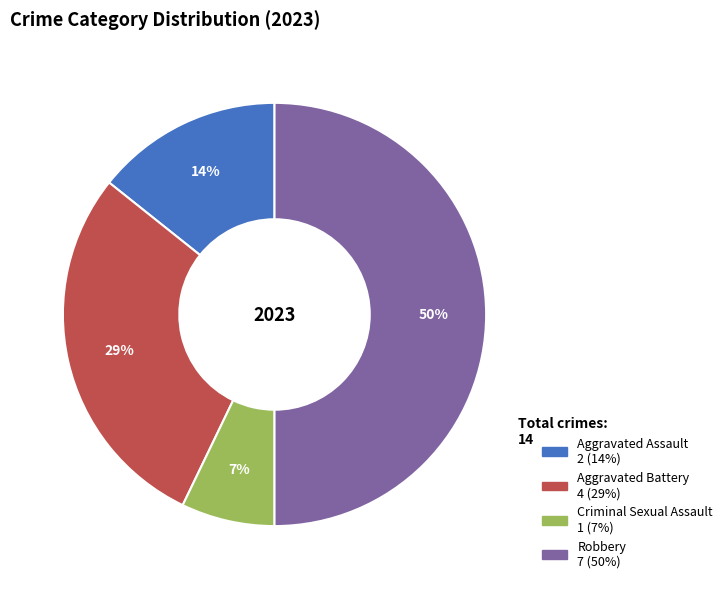

Does Criminal Sexual Assault account for over 50% of the chart?

No